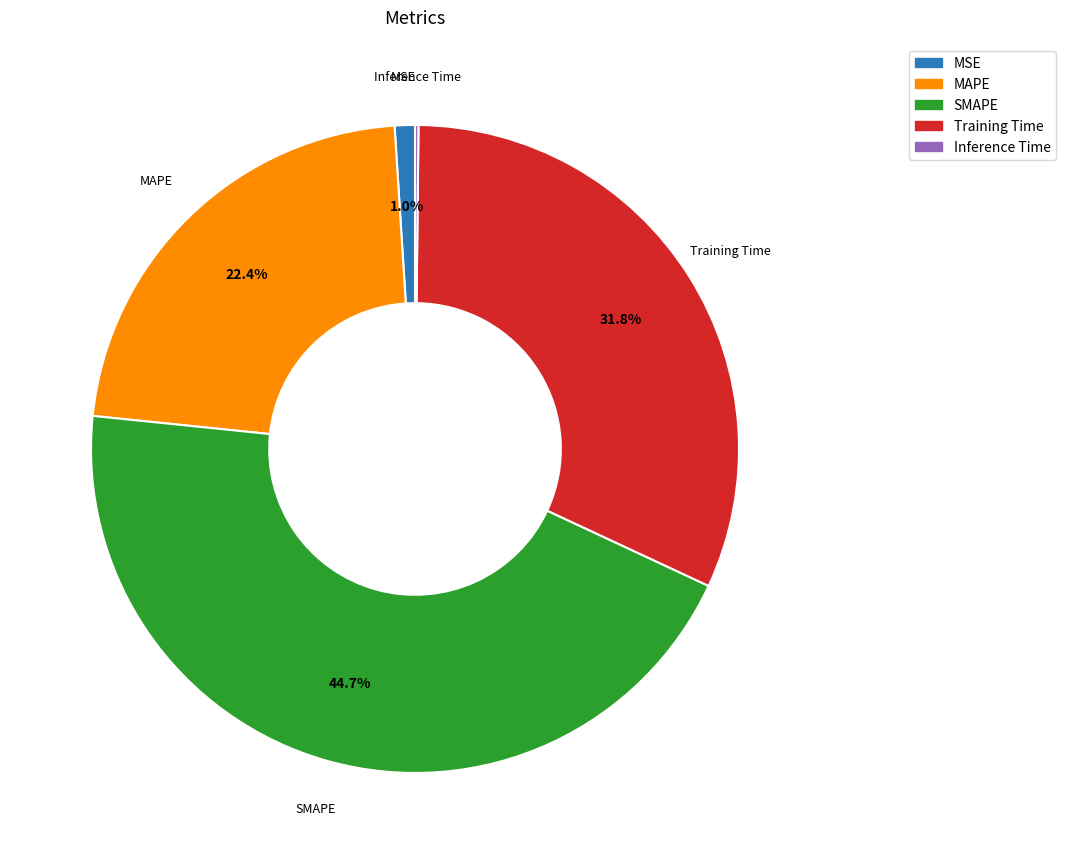

What portion of the pie excludes SMAPE?

55.3%